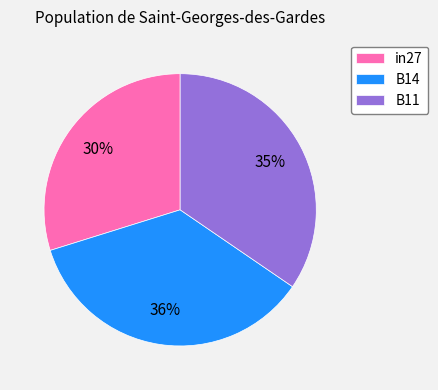

Which has a higher value, B11 or in27?

B11